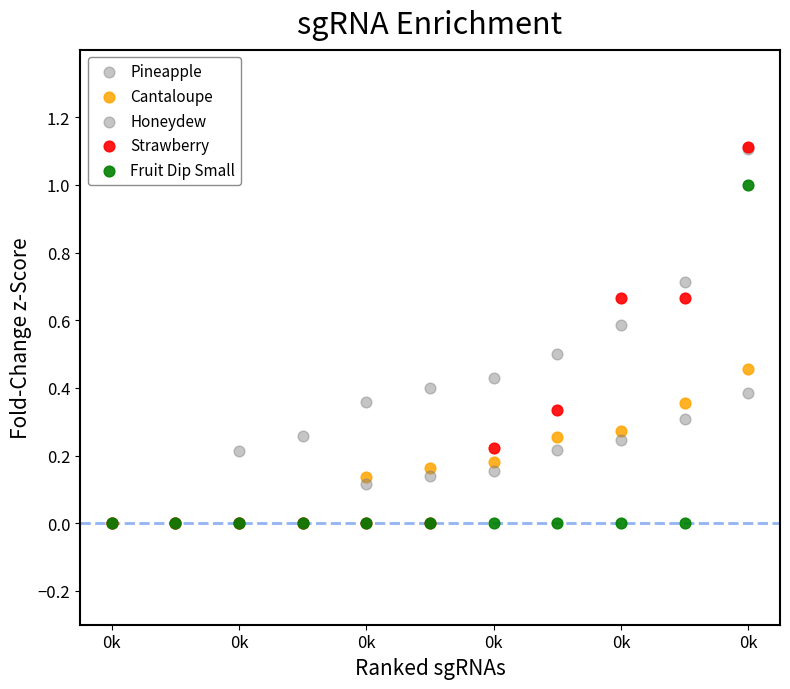

Which series reaches the minimum Y coordinate?

Pineapple